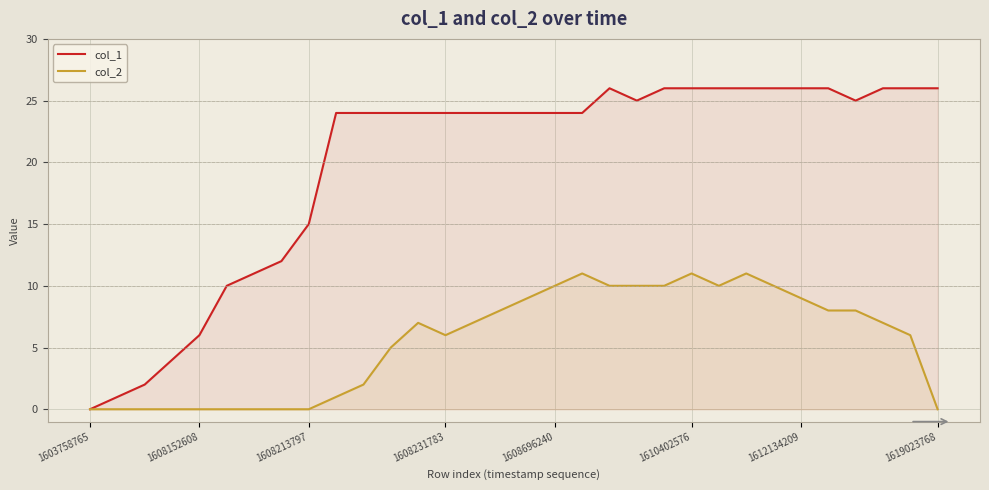

What is the maximum value for col_2?

11